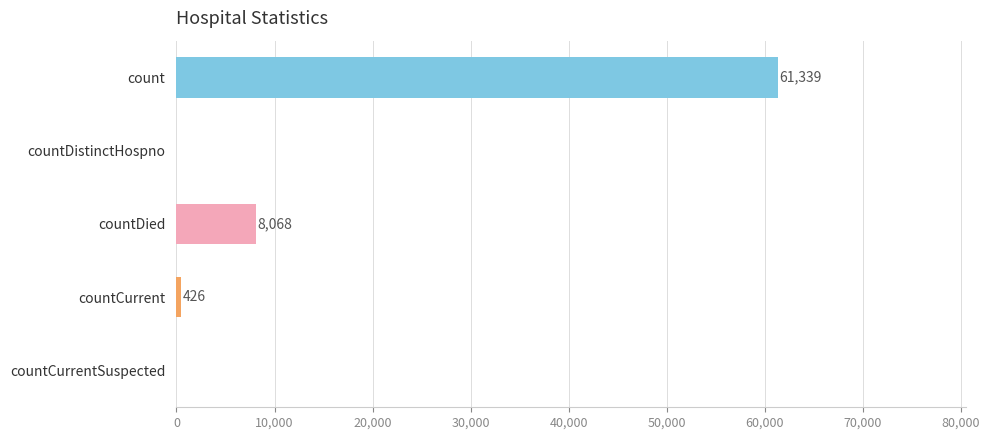

True or false: the data shows 27470 at count.

False